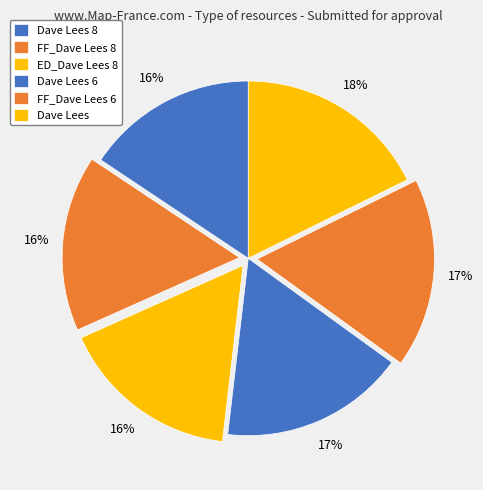

Count the number of slices in the pie.

6